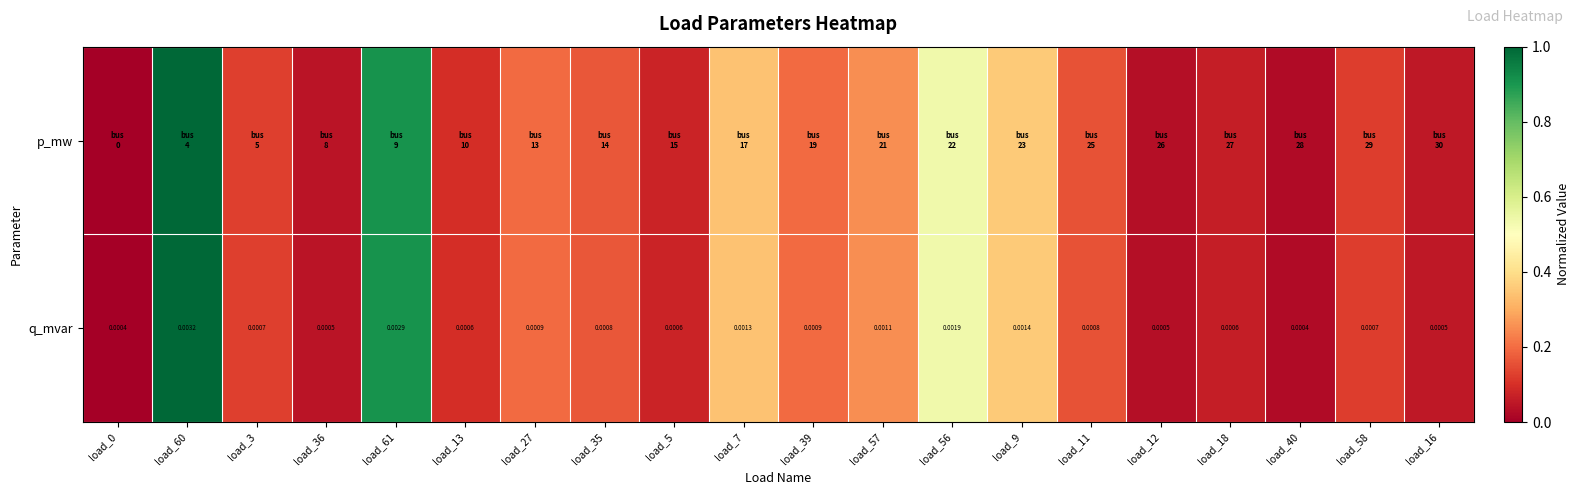

How many values in the p_mw series exceed 0?

19